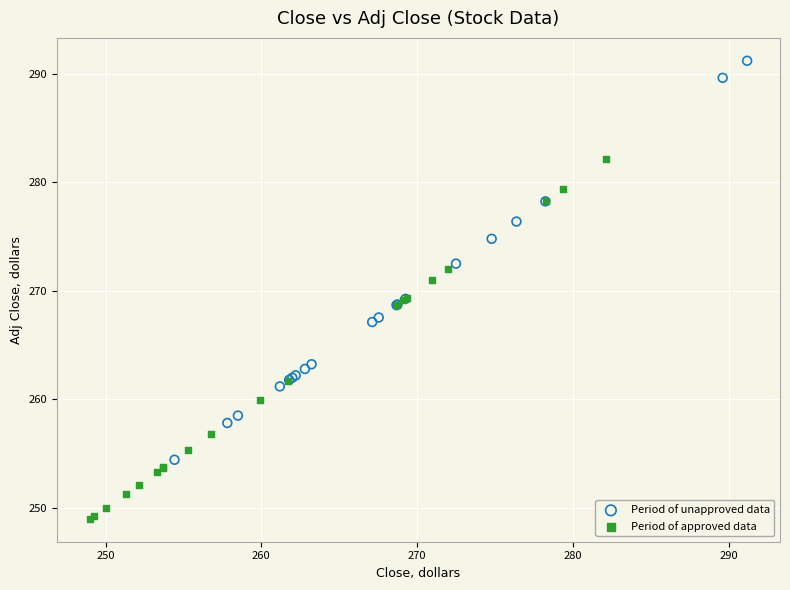

Which series contains the highest Y value?

Period of unapproved data